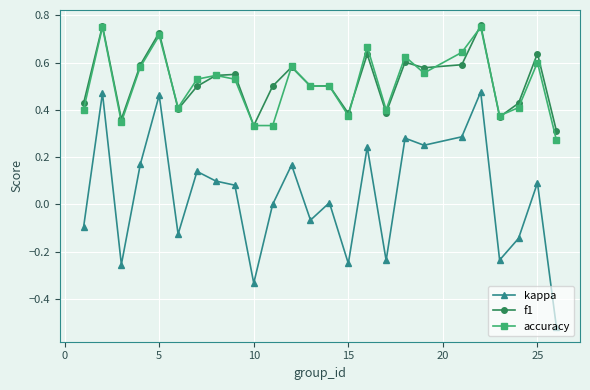

True or false: f1 has more than 2 interior local peaks.

True